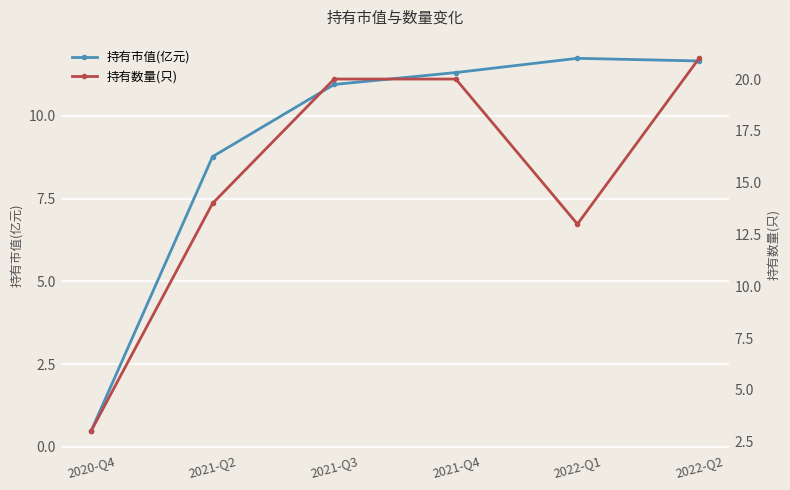

What position from the right is 2021-Q2?

5